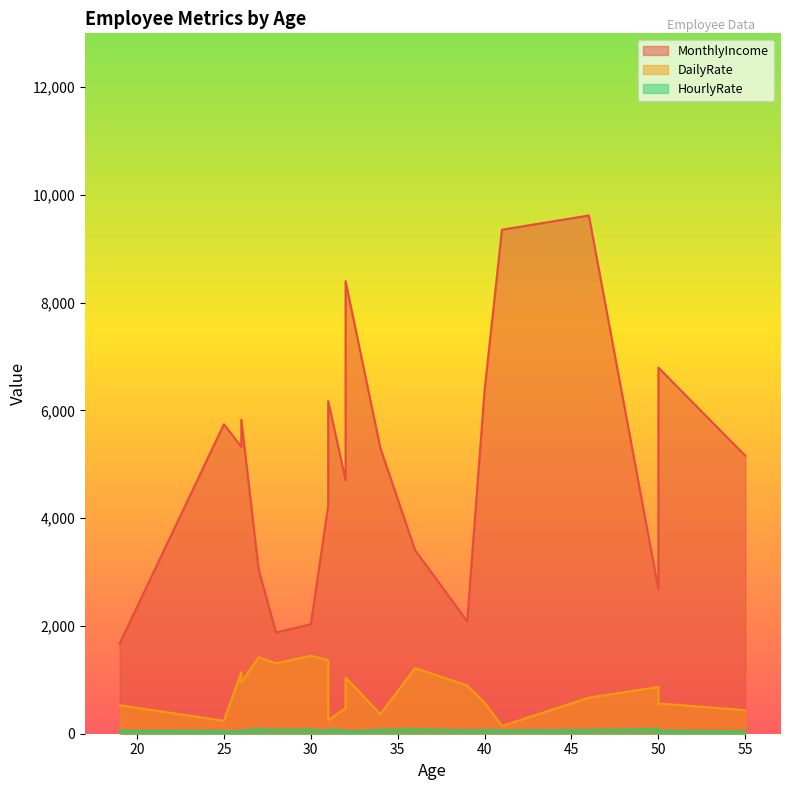

Which label corresponds to the smallest value in the chart?

32